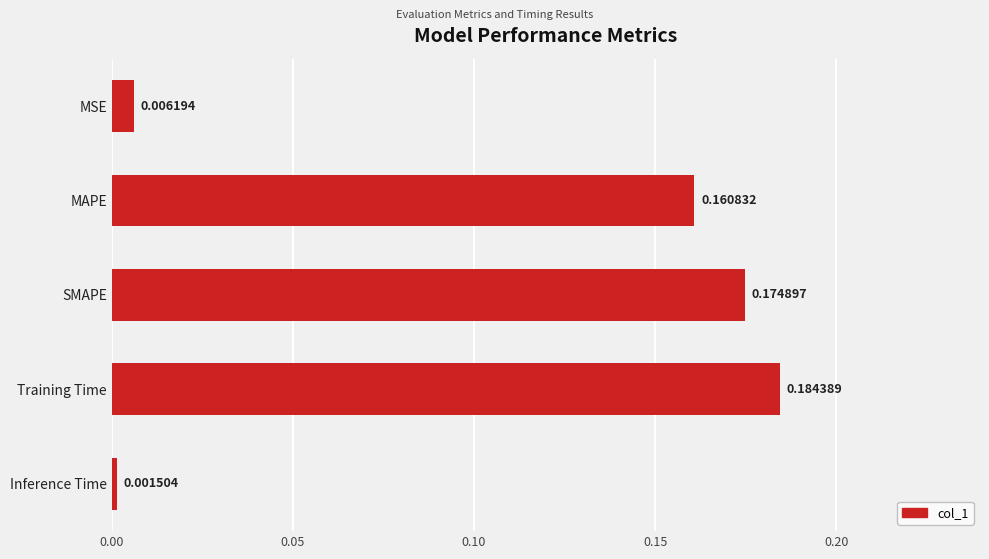

How many bars are there in total?

5